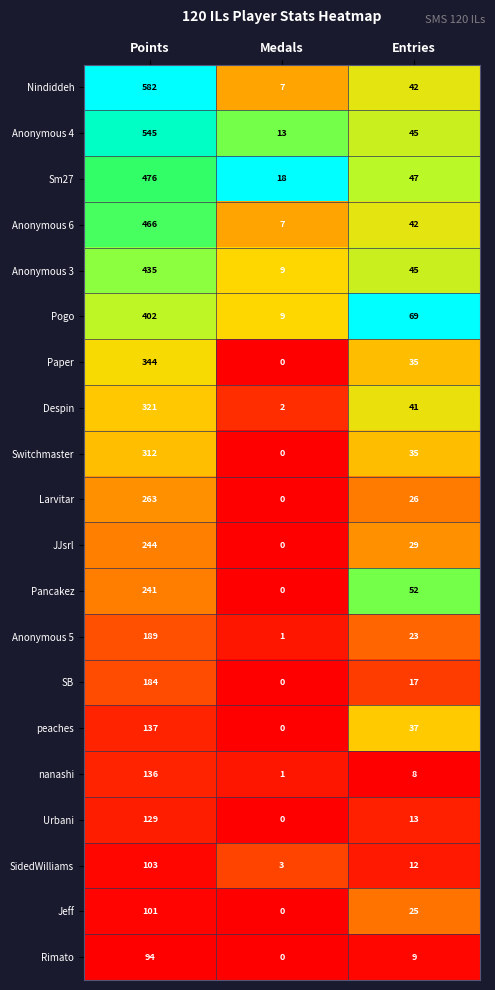

Which series has the largest range (max minus min)?

Nindiddeh